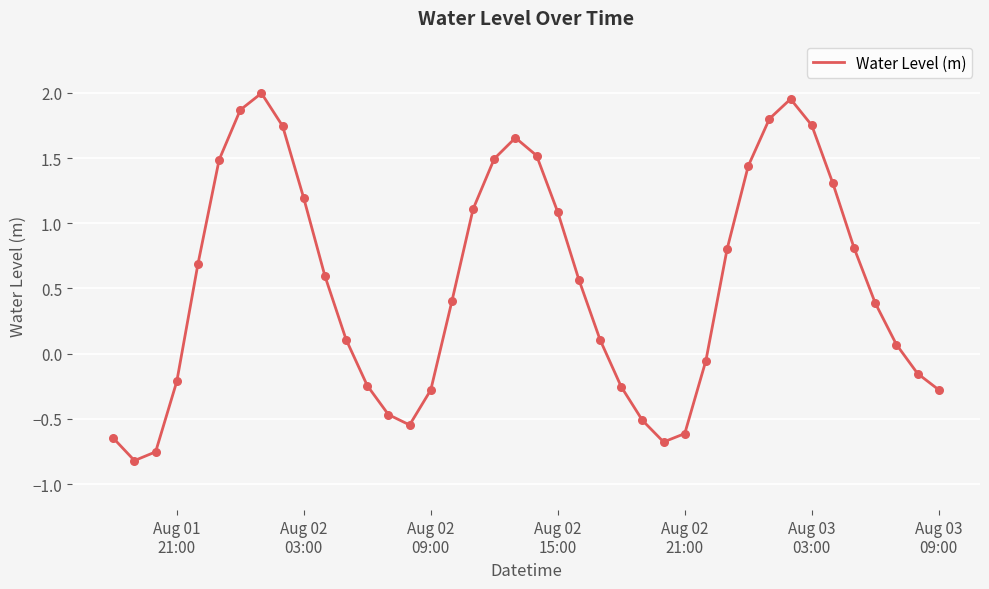

What is the difference between the maximum and minimum values?

2.8